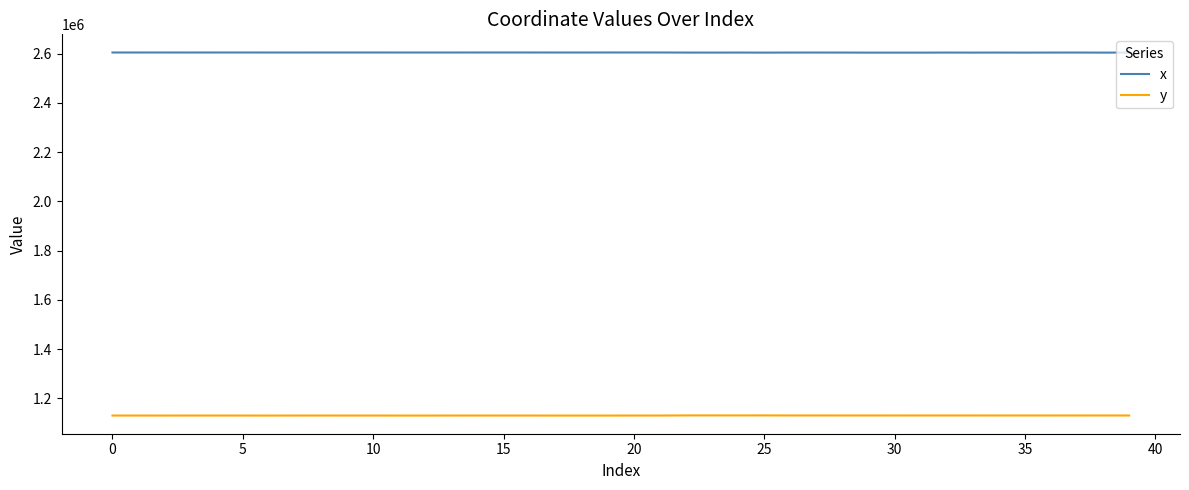

List the series in order of their peak value, highest first.

x, y